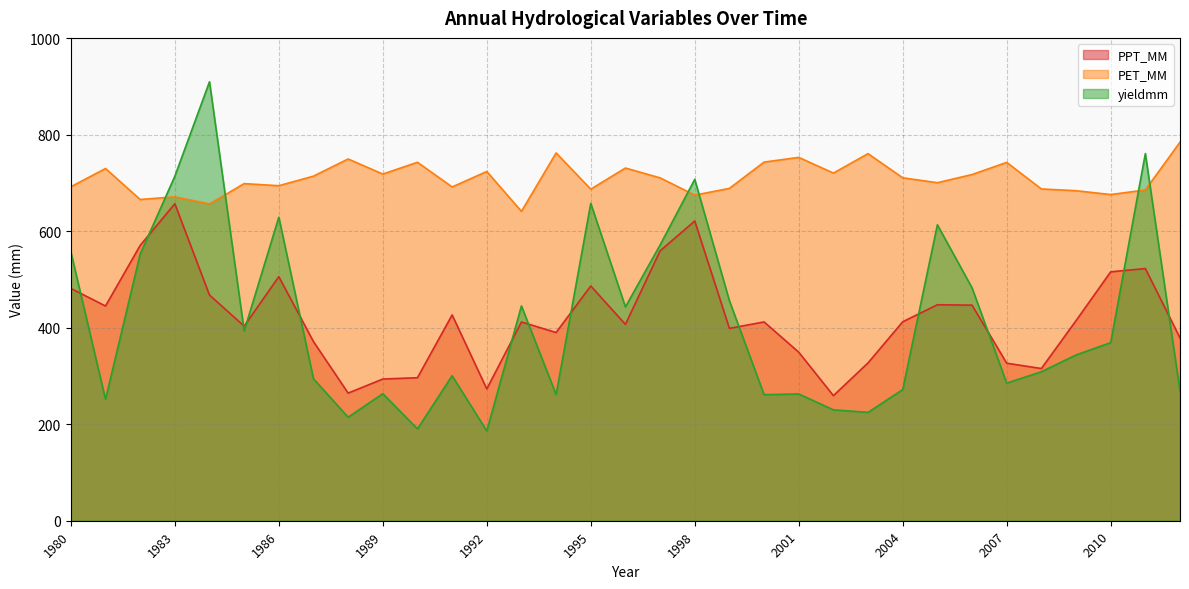

What value does the PET_MM series have at 1995?

687.4